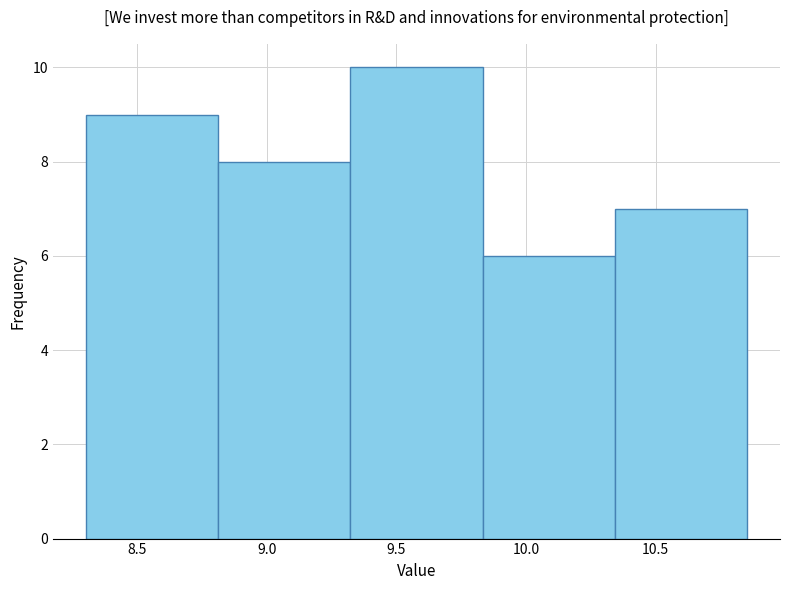

Which range on the x-axis has the tallest bar?

9.30 to 9.85